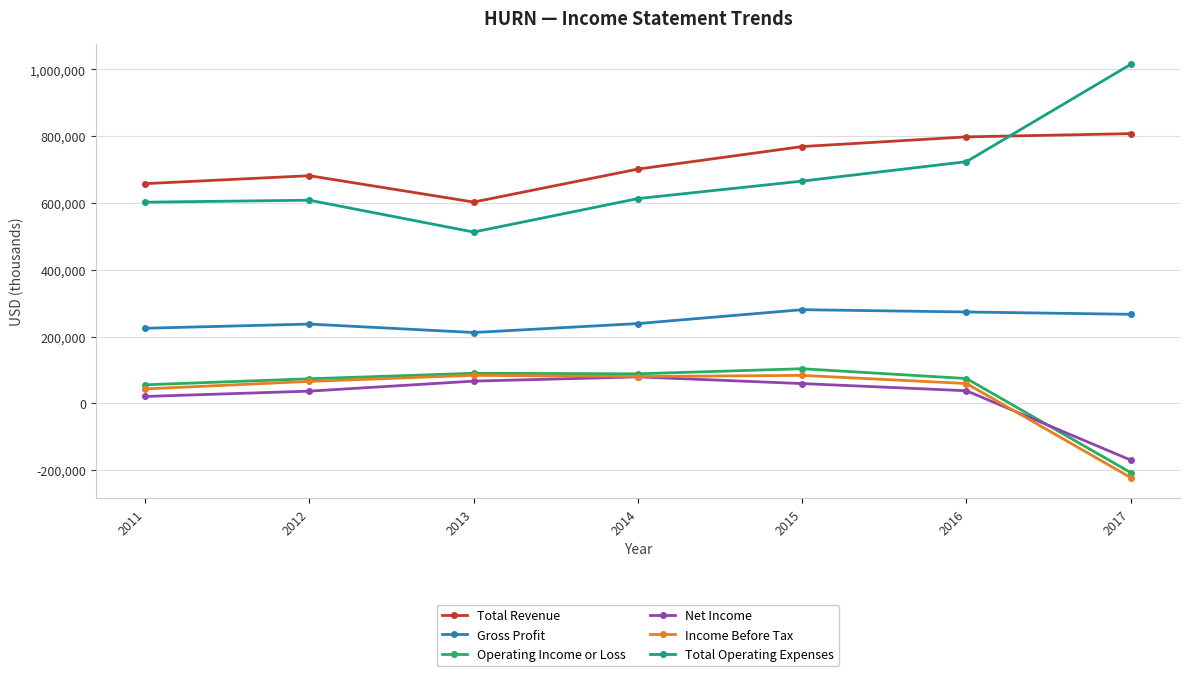

Is it true that Total Operating Expenses equals 1535150 at 2017?

False